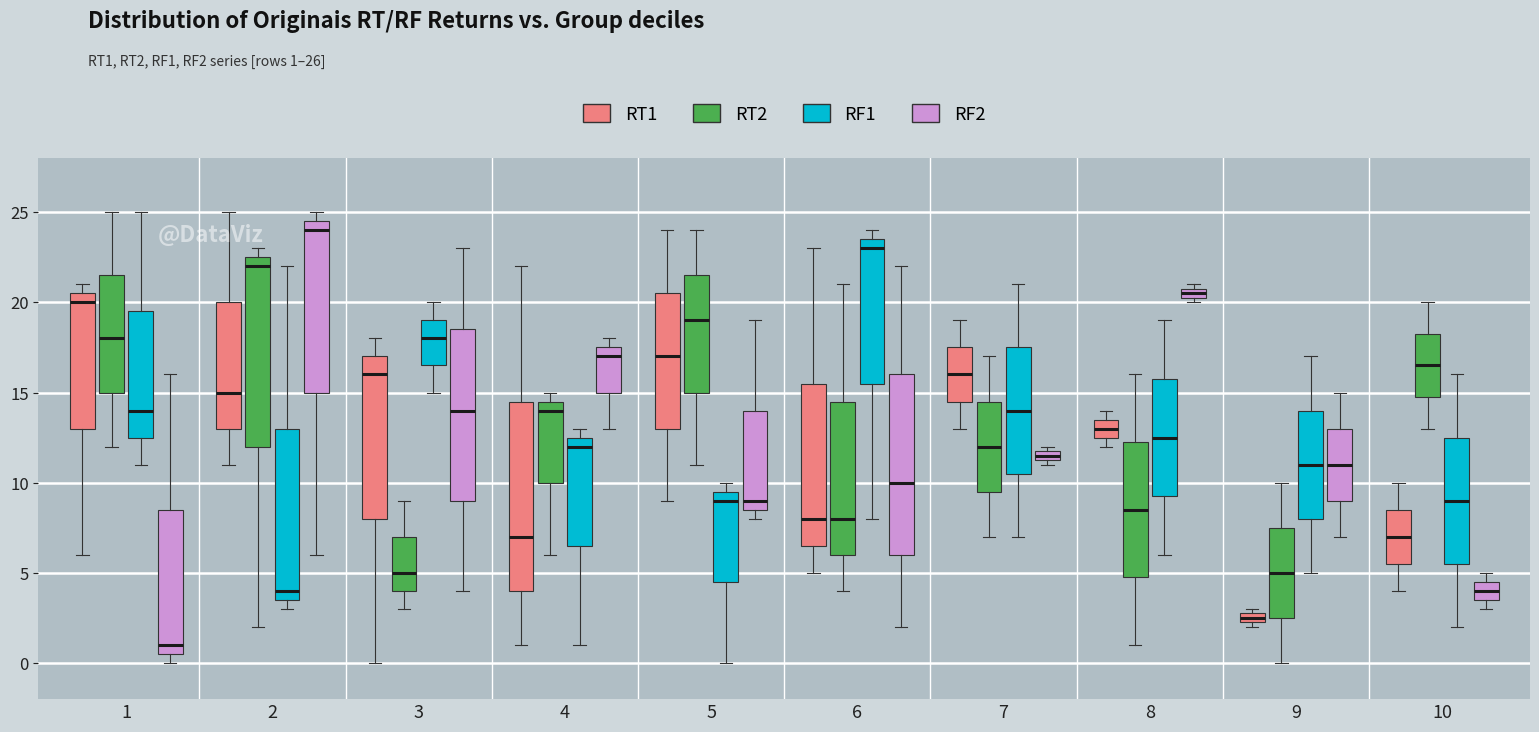

Which box's median line is the lowest?

1 (RF2)